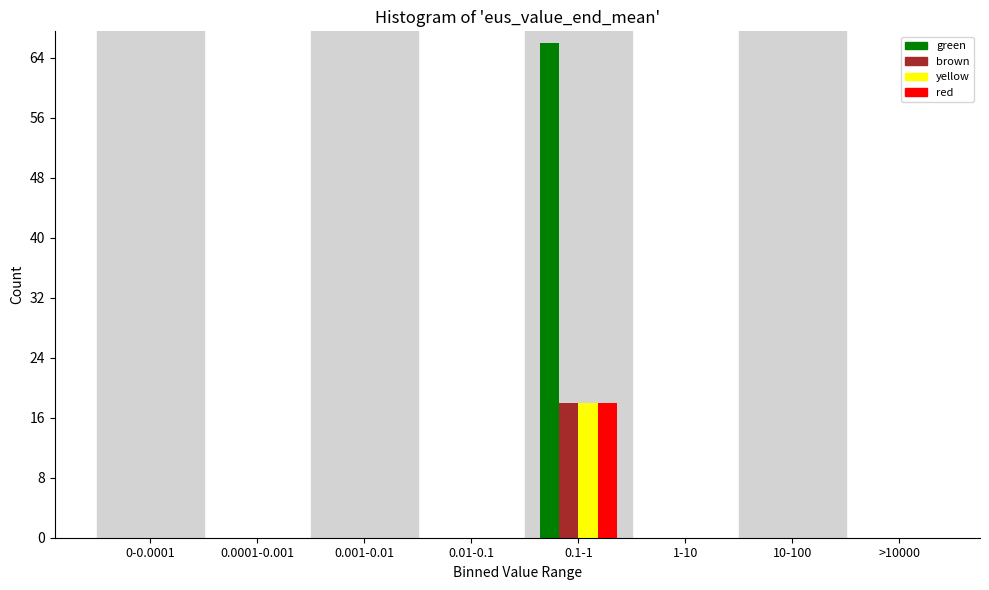

Is it true that brown equals 10 at 10-100?

False